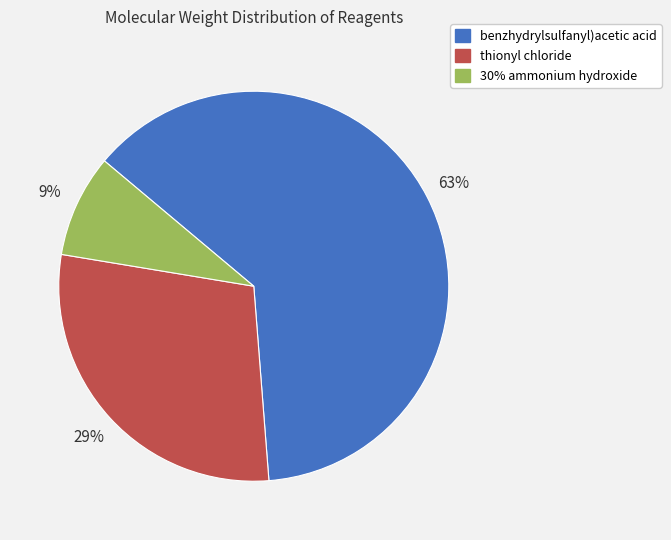

Which category accounts for the majority?

benzhydrylsulfanyl)acetic acid